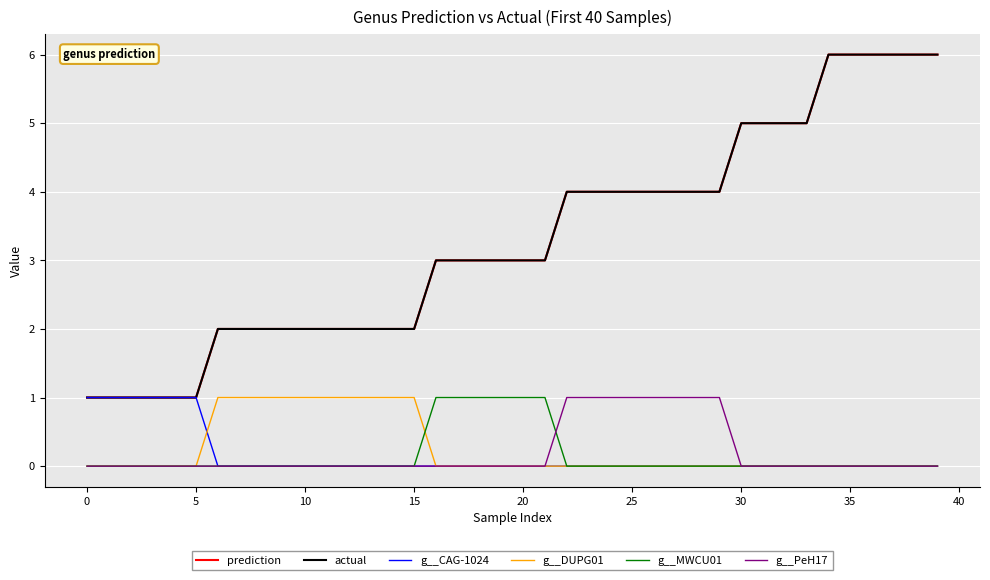

True or false: g__MWCU01 has more than 2 points higher than both neighbors.

False